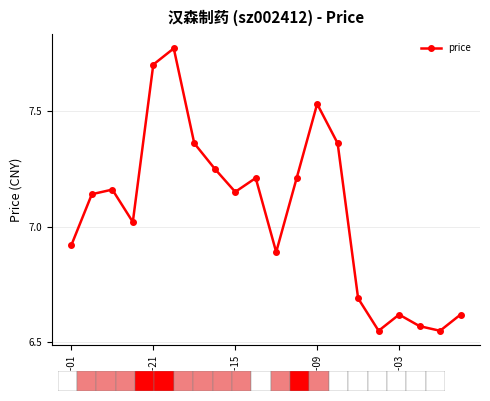

What is the sum of the values at 17 and 7?

13.8